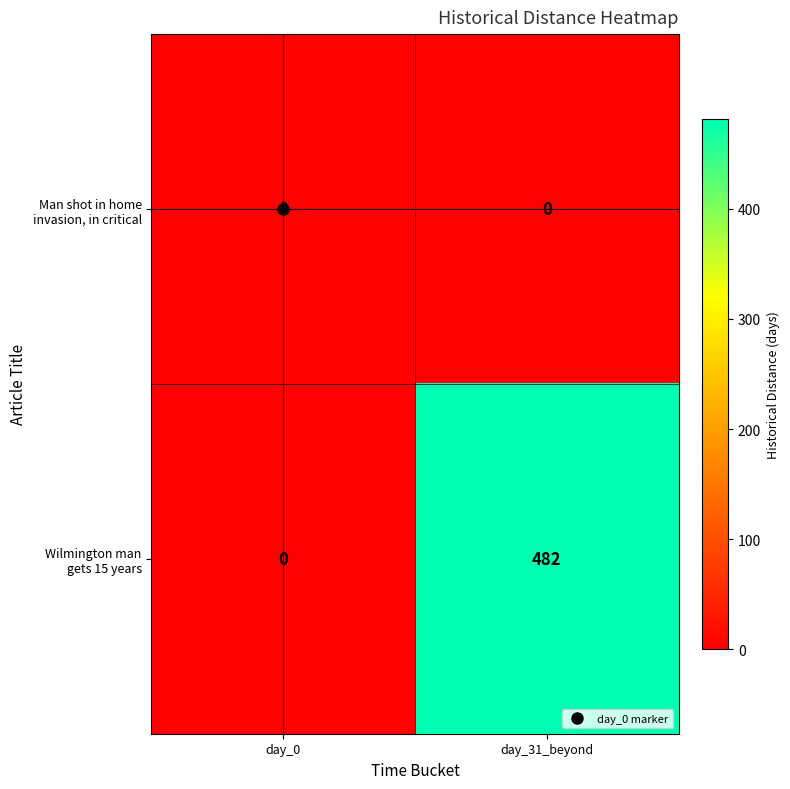

At which category is the sum across all series the highest?

day_31_beyond